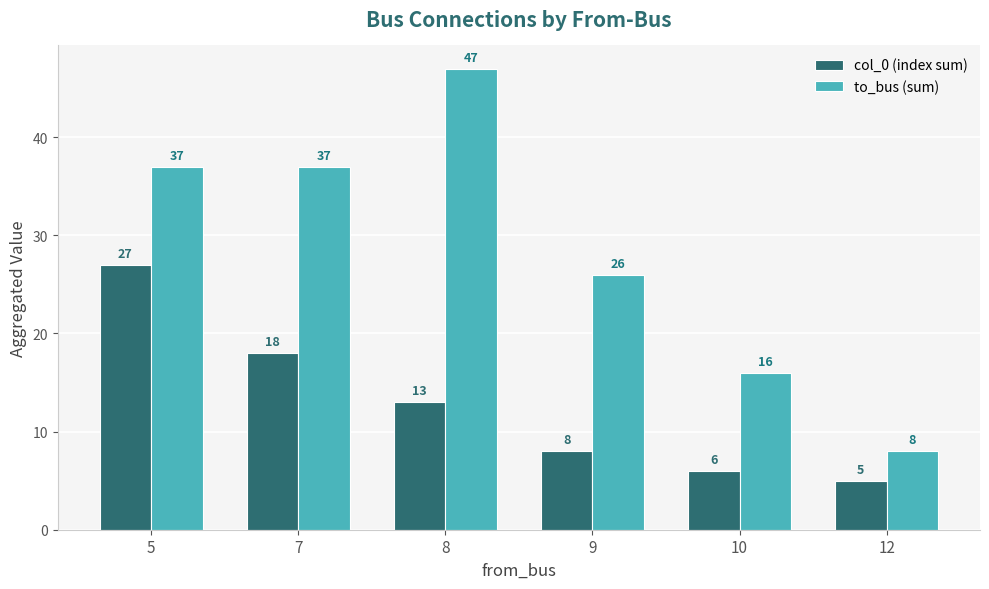

What are all the series names shown in the legend?

col_0 (index sum), to_bus (sum)